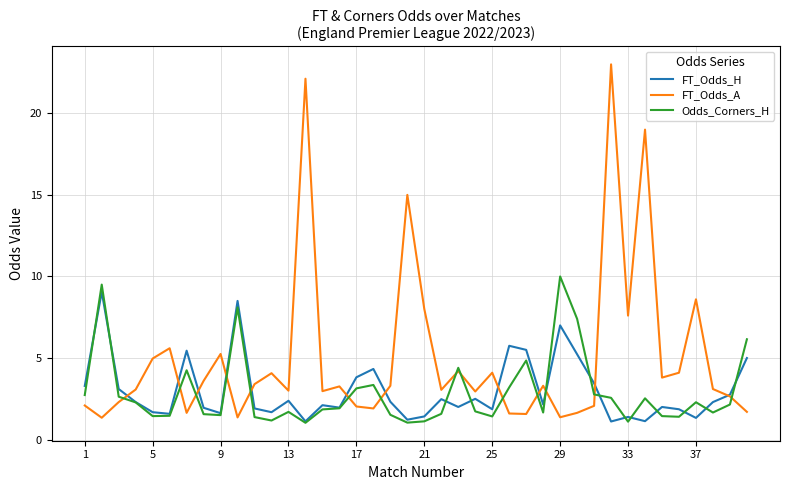

What is the maximum value for Odds_Corners_H?

10.0